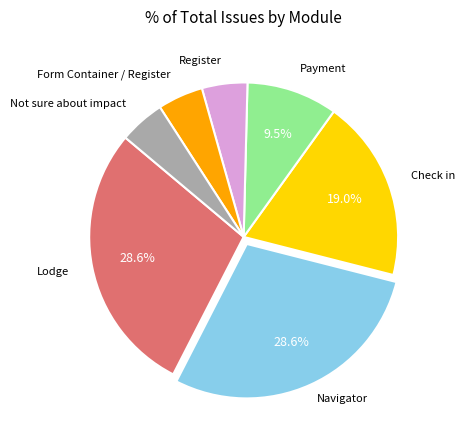

Is there a majority slice in this chart?

No